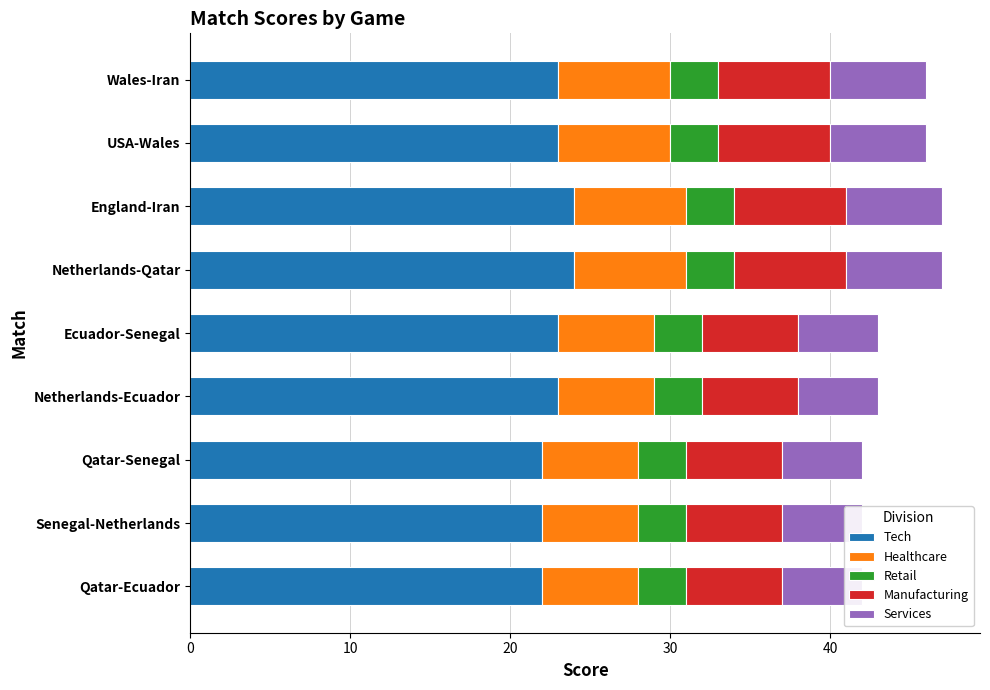

What is the value of the Healthcare bar at the 8th from the left?

7.0